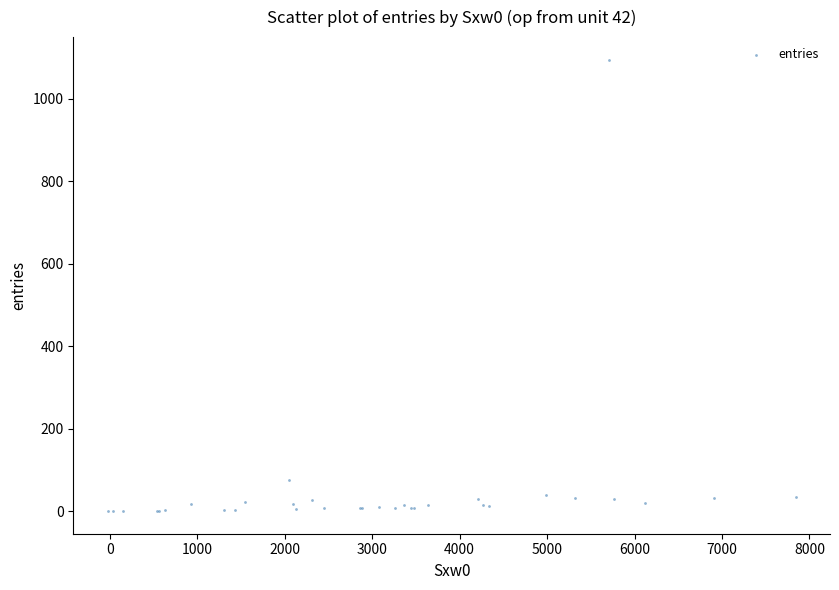

What Y value in the scatter plot is closest to 546?

75.6